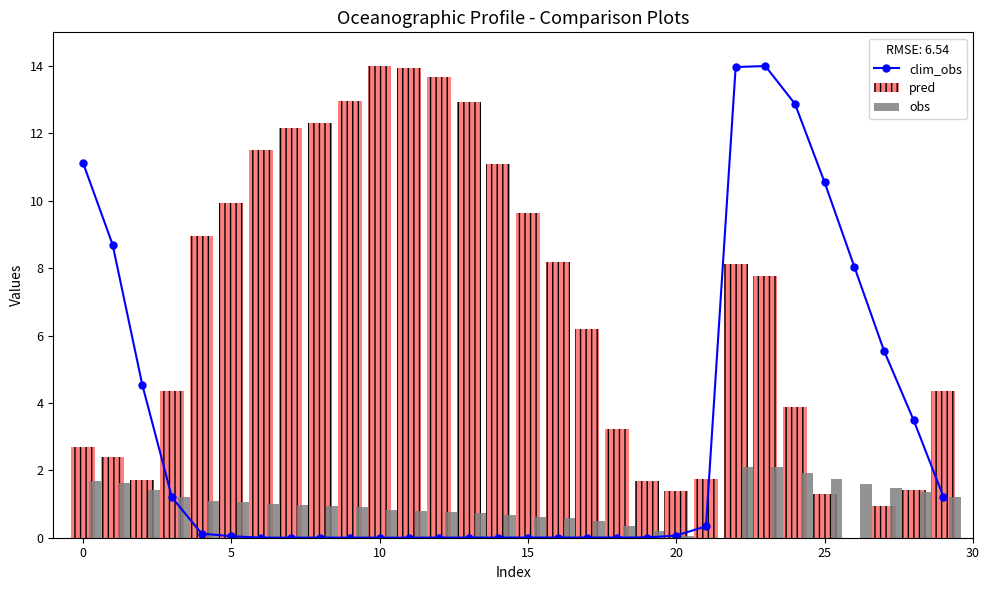

True or false: clim_obs has more than 2 points higher than both neighbors.

True